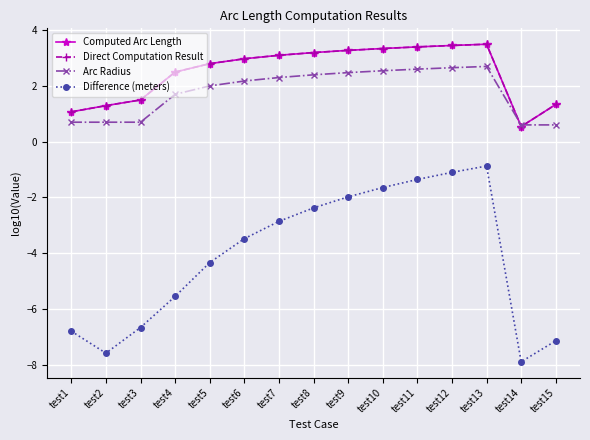

In Difference (meters), how many points are lower than both neighbors (excluding endpoints)?

2